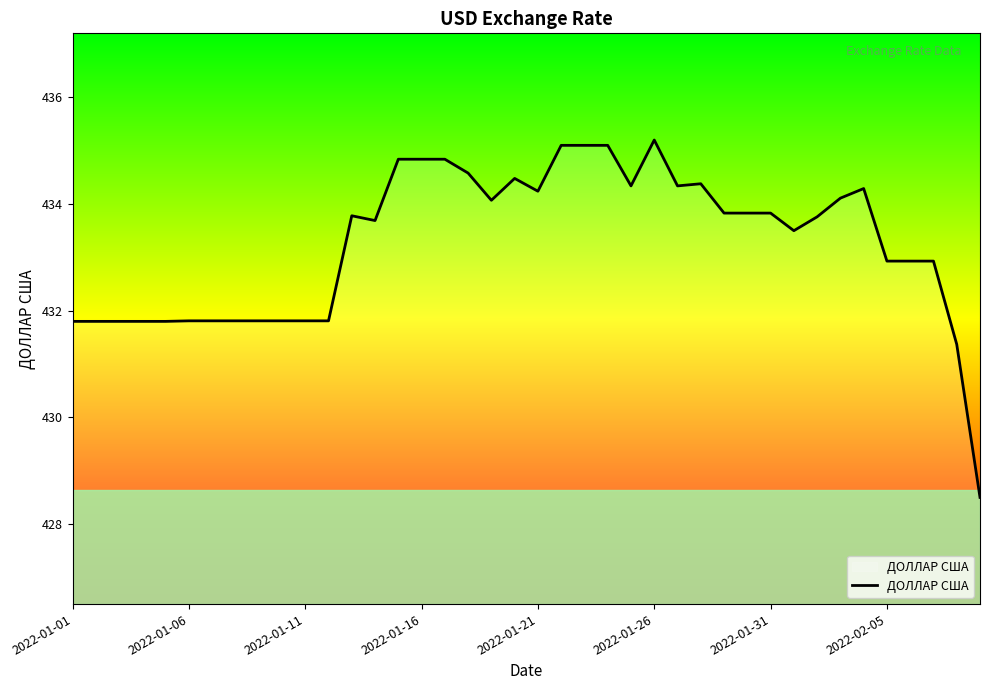

What is the difference between the maximum and minimum values?

6.7